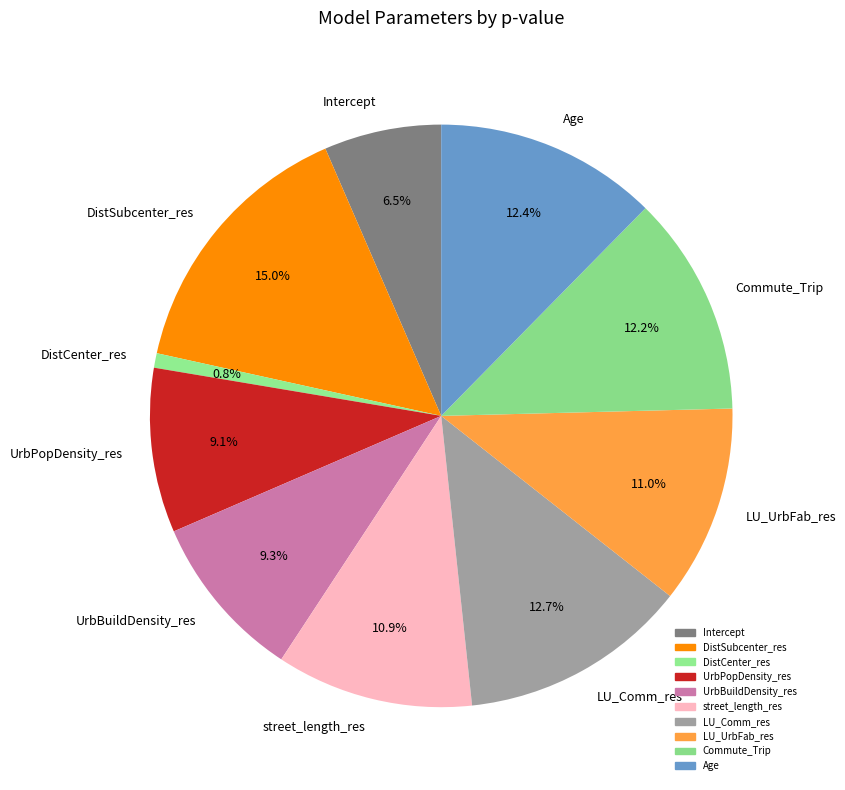

Between Commute_Trip and DistSubcenter_res, which is larger?

DistSubcenter_res